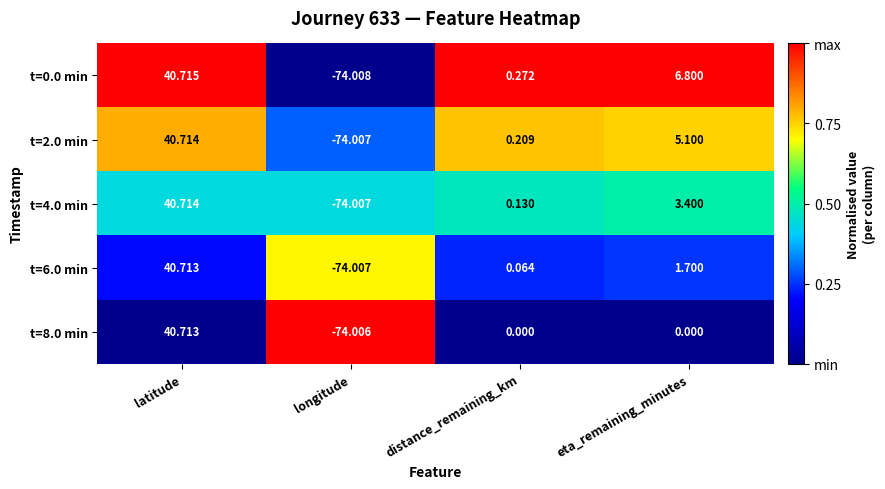

Rank the series at eta_remaining_minutes from highest to lowest value.

t=0.0 min, t=2.0 min, t=4.0 min, t=6.0 min, t=8.0 min